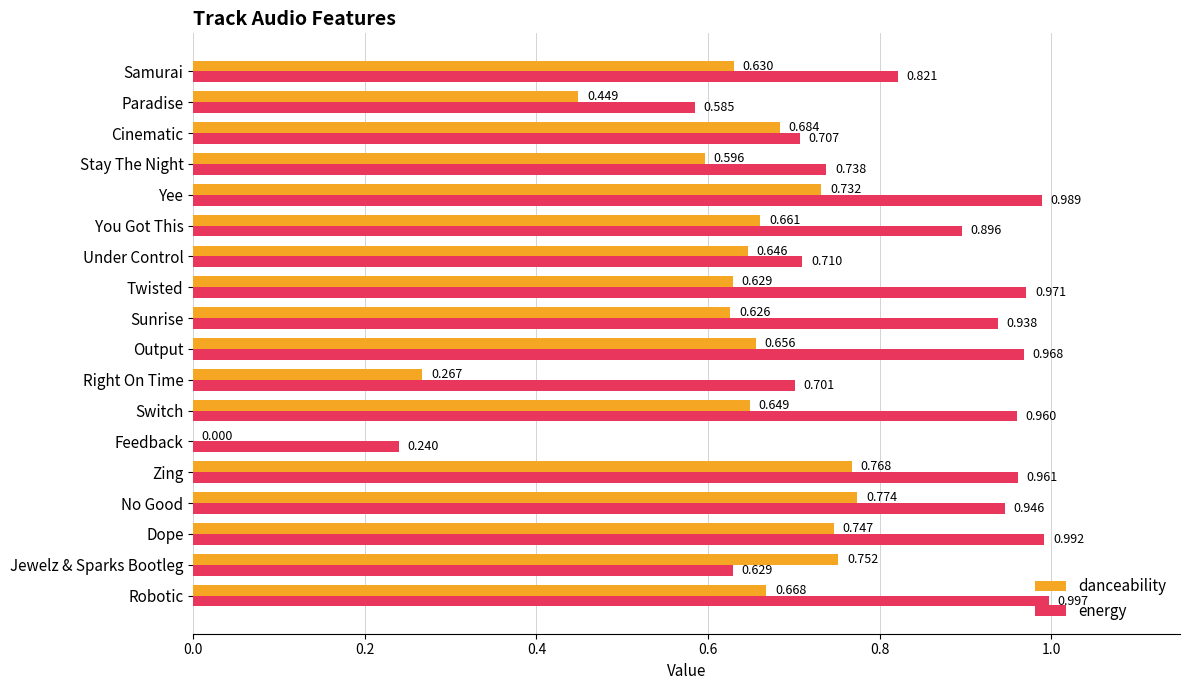

How many categories are shown in the chart?

18